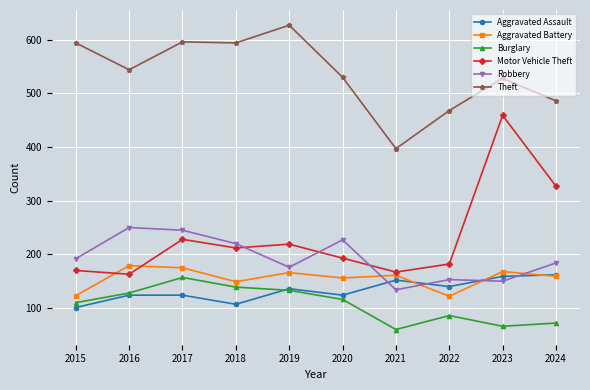

What is the difference between the maximum and second lowest values in the Theft series?

159